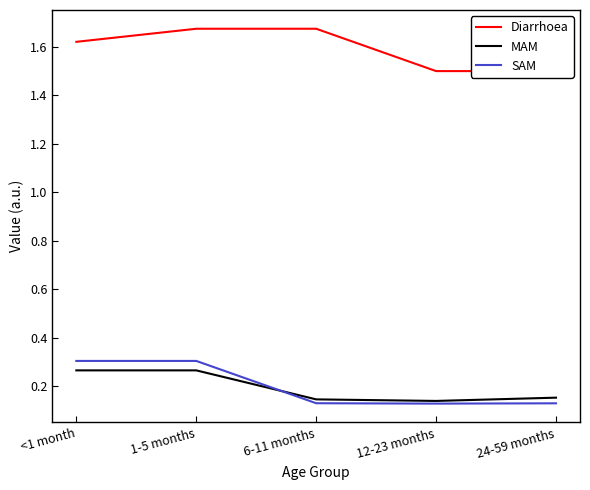

True or false: SAM and Diarrhoea cross at least once.

False